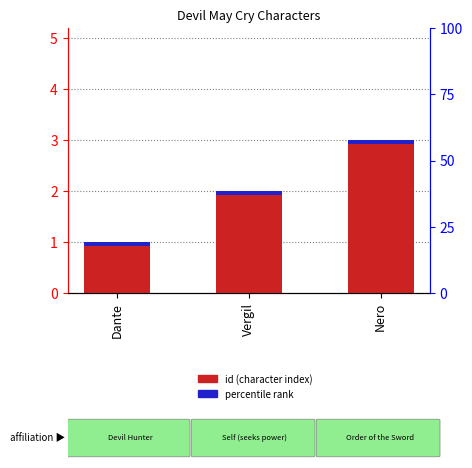

What is the minimum value shown in the chart?

1